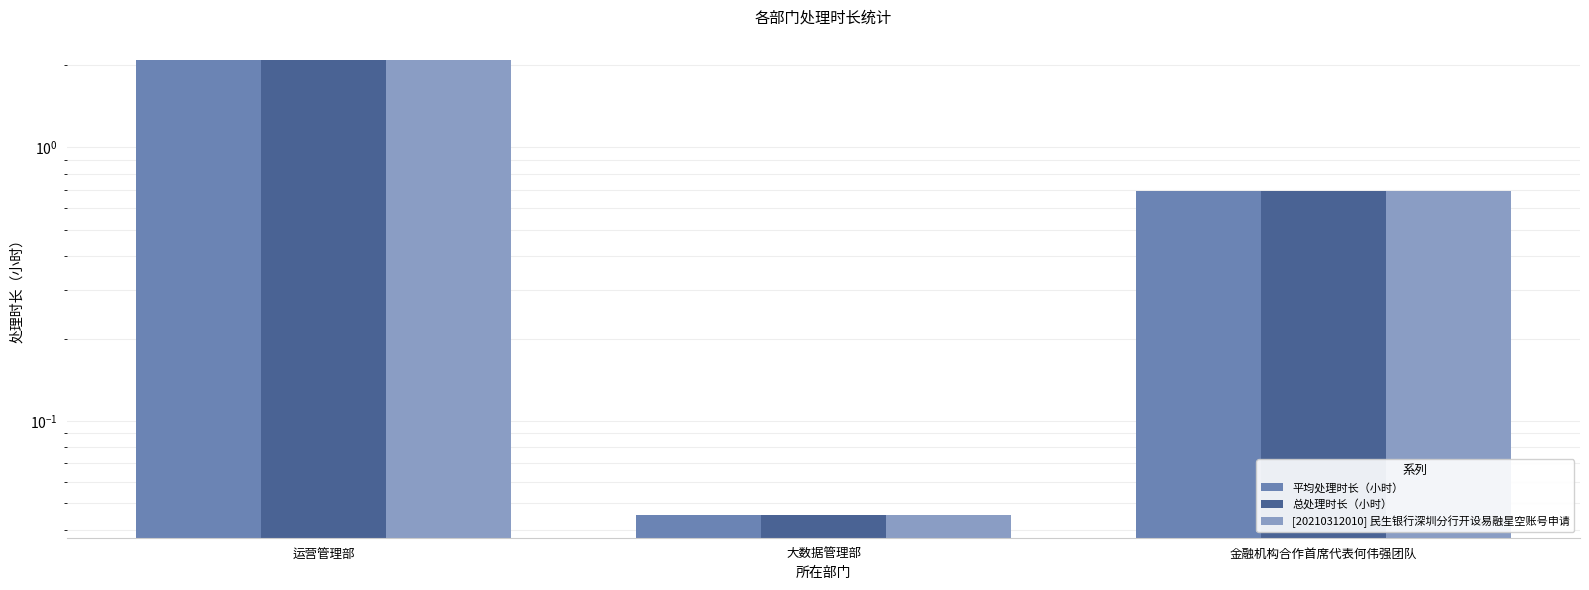

What is the label of the 3rd bar from the left?

金融机构合作首席代表何伟强团队